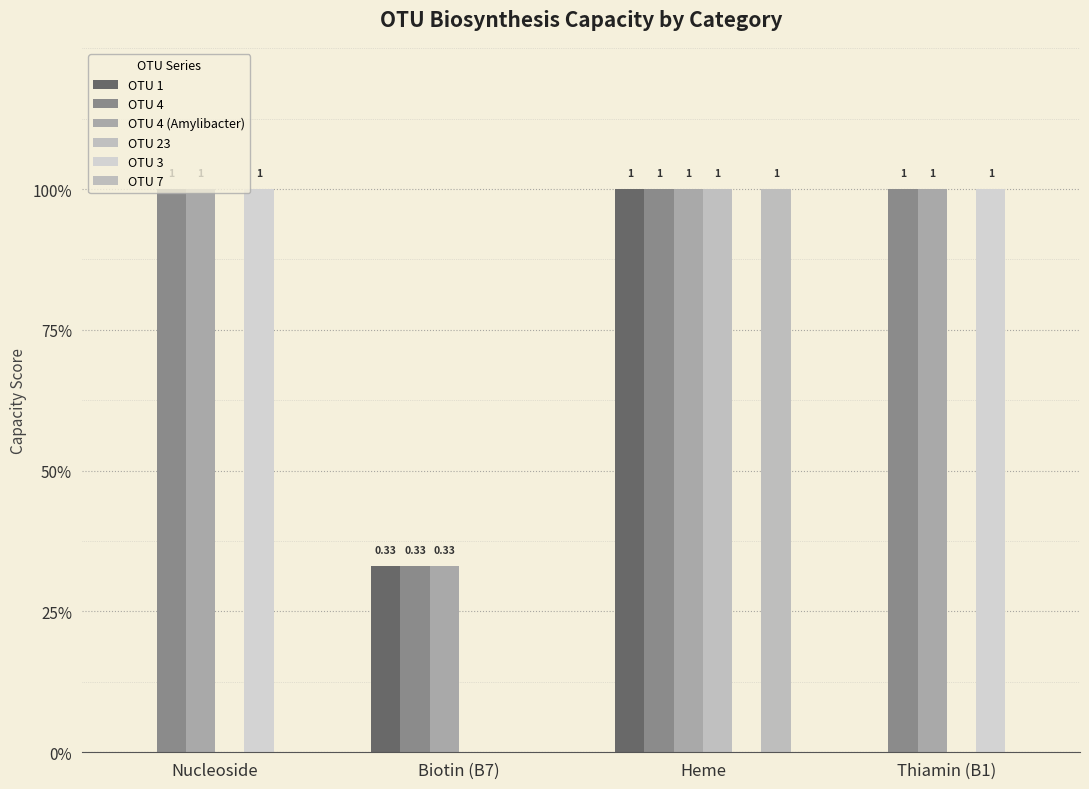

Rank the series at Nucleoside from highest to lowest value.

OTU 4, OTU 4 (Amylibacter), OTU 3, OTU 1, OTU 23, OTU 7